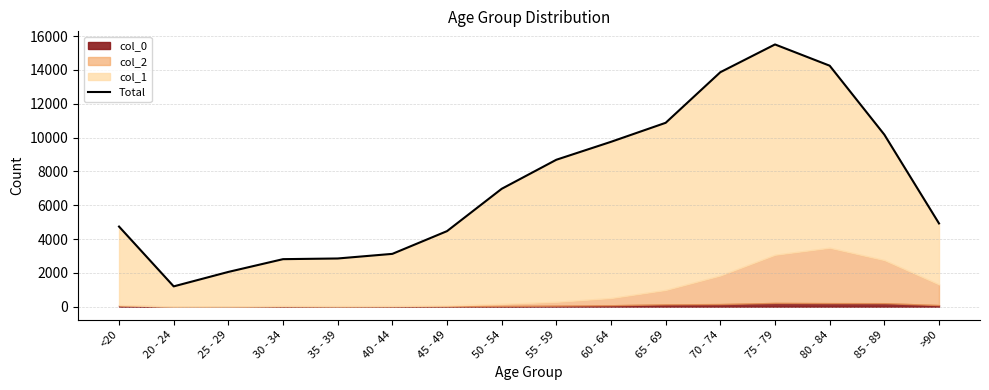

Rank the categories by value from highest to lowest.

75 - 79, 80 - 84, 70 - 74, 65 - 69, 85 - 89, 60 - 64, 55 - 59, 50 - 54, >90, <20, 45 - 49, 40 - 44, 35 - 39, 30 - 34, 25 - 29, 20 - 24